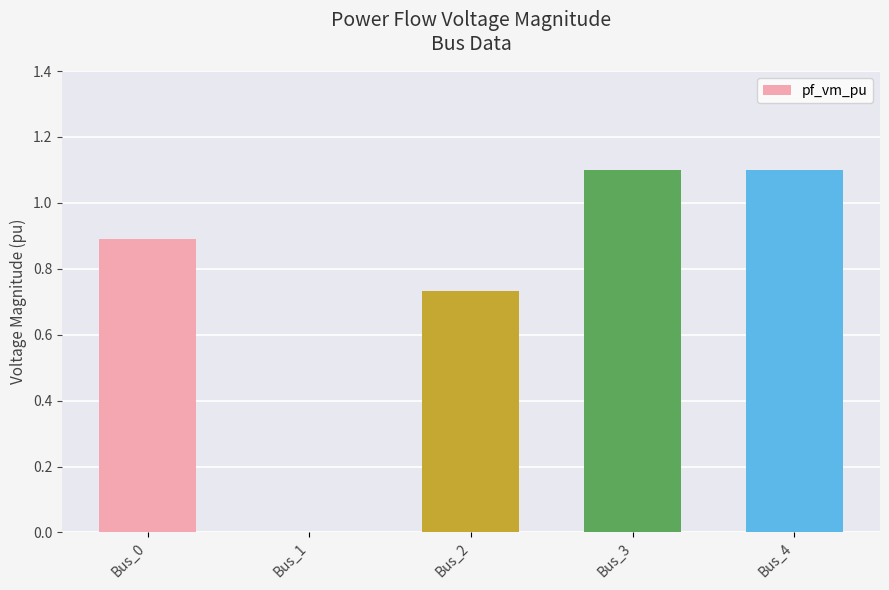

The value at Bus_4 is 0.4. True or false?

False